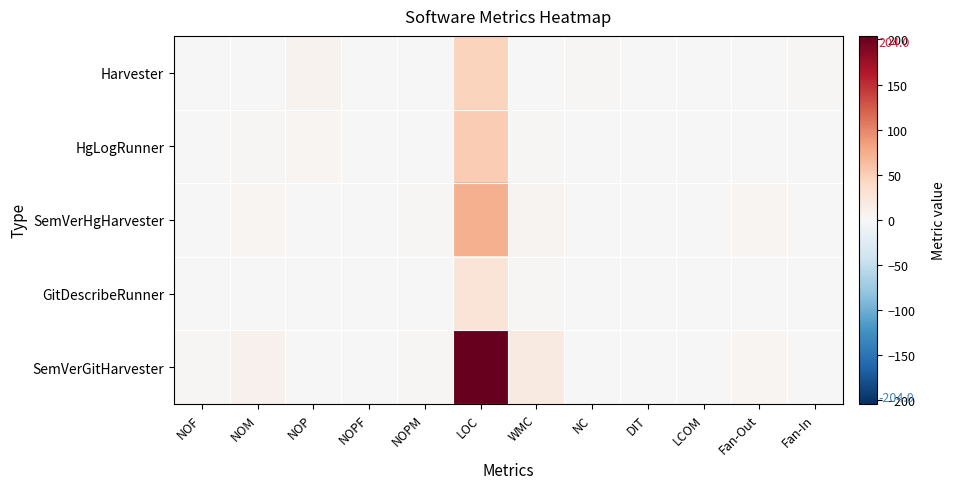

Reading right to left, what are all the values shown in this chart?

Harvester: Fan-In=2.0	Fan-Out=0.0	LCOM=-1.0	DIT=0.0	NC=2.0	WMC=0.0	LOC=45.0	NOPM=0.0	NOPF=0.0	NOP=7.0	NOM=0.0	NOF=0.0
HgLogRunner: Fan-In=1.0	Fan-Out=0.0	LCOM=-1.0	DIT=0.0	NC=0.0	WMC=3.0	LOC=52.0	NOPM=1.0	NOPF=0.0	NOP=4.0	NOM=2.0	NOF=0.0
SemVerHgHarvester: Fan-In=0.0	Fan-Out=4.0	LCOM=0.8	DIT=1.0	NC=0.0	WMC=6.0	LOC=73.0	NOPM=3.0	NOPF=0.0	NOP=1.0	NOM=4.0	NOF=1.0
GitDescribeRunner: Fan-In=1.0	Fan-Out=0.0	LCOM=-1.0	DIT=0.0	NC=0.0	WMC=2.0	LOC=27.0	NOPM=1.0	NOPF=0.0	NOP=0.0	NOM=1.0	NOF=0.0
SemVerGitHarvester: Fan-In=0.0	Fan-Out=4.0	LCOM=0.6	DIT=1.0	NC=0.0	WMC=19.0	LOC=204.0	NOPM=3.0	NOPF=0.0	NOP=1.0	NOM=8.0	NOF=2.0